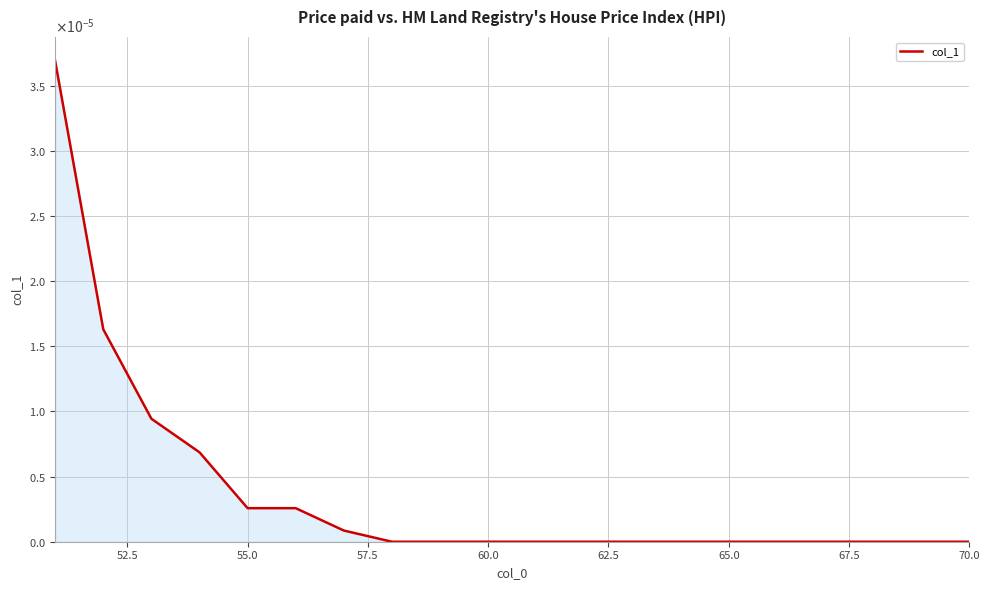

Is this an area chart (filled region under the line)?

Yes